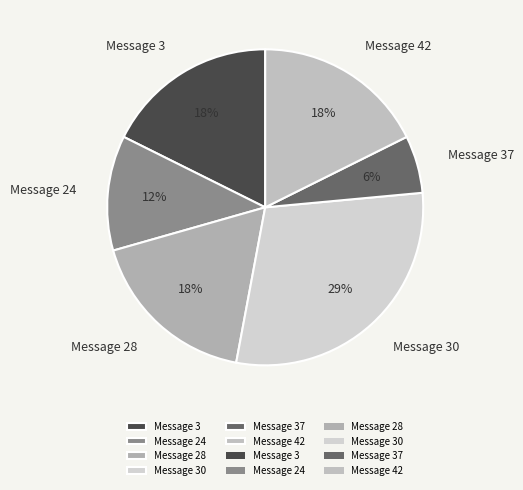

To the nearest percent, what is the average slice percentage?

17%